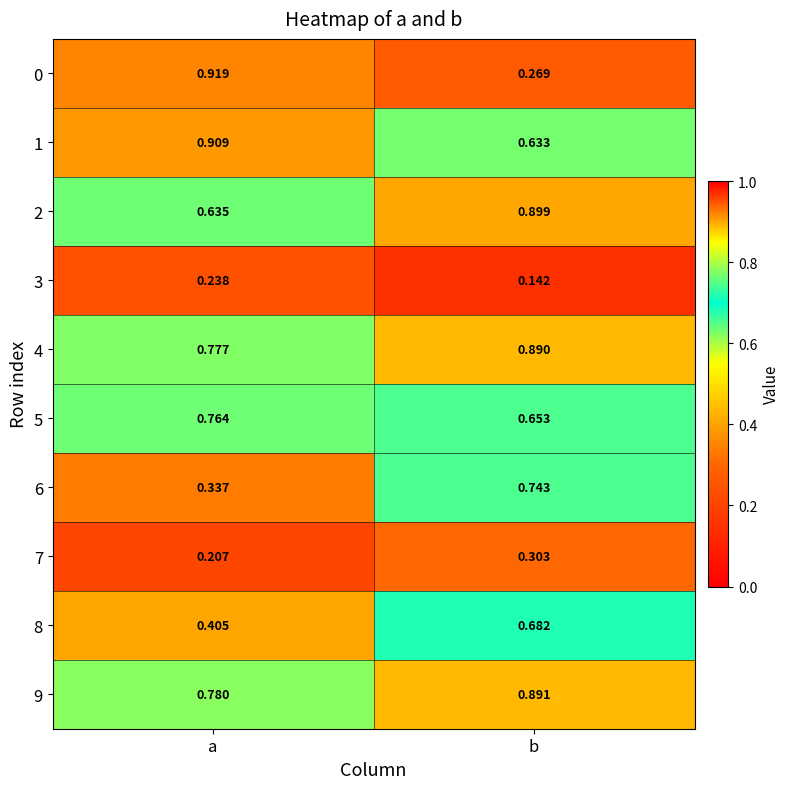

At which category does the chart reach its minimum across all series?

b